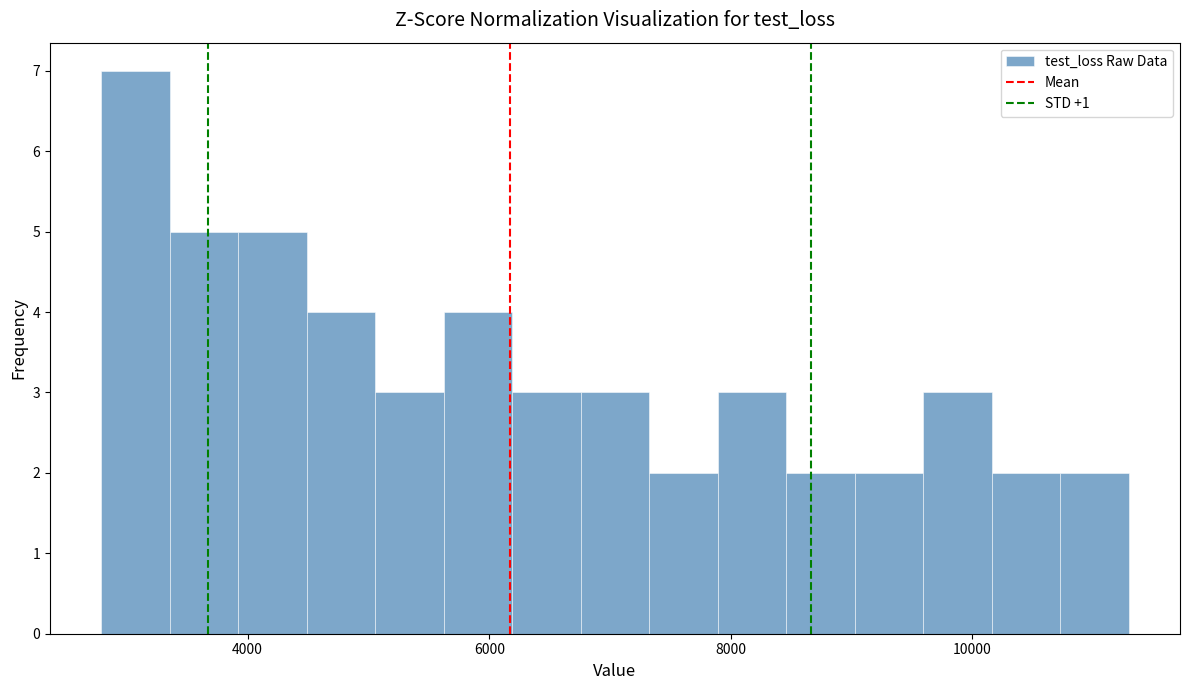

Read against the x-axis, roughly where is the centre of the tallest bar?

3000